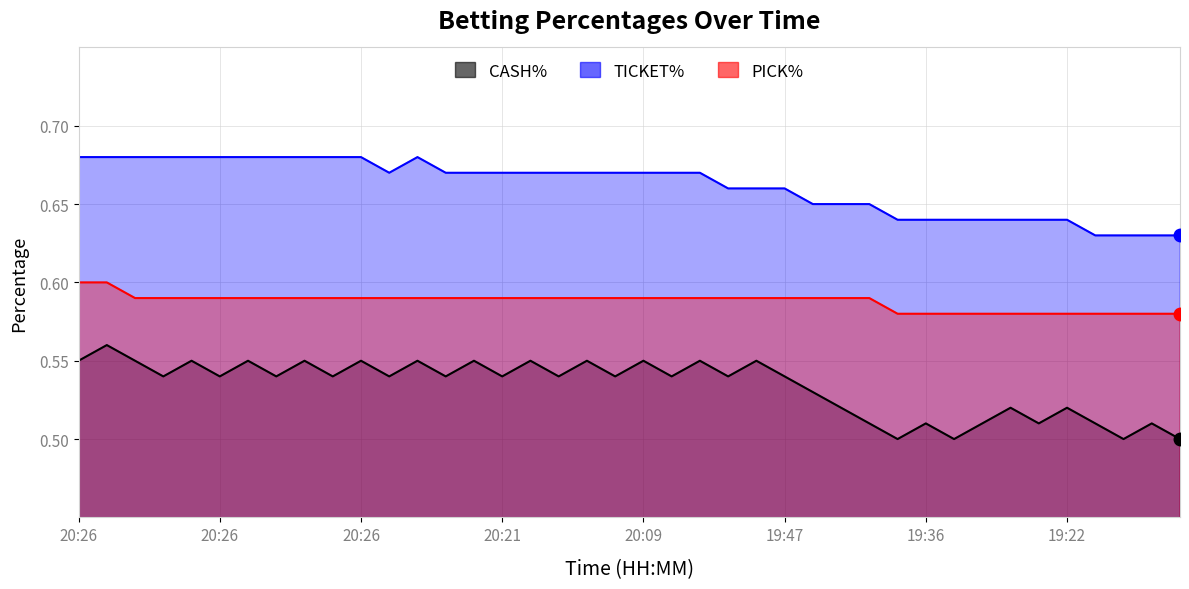

Which series has the widest spread of values?

CASH%